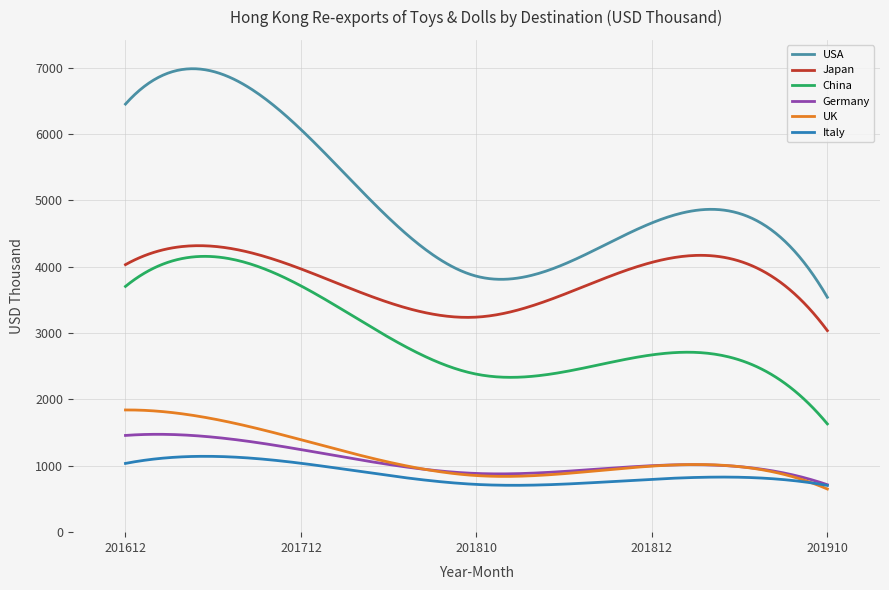

What are all the series names shown in the legend?

USA, Japan, China, Germany, UK, Italy